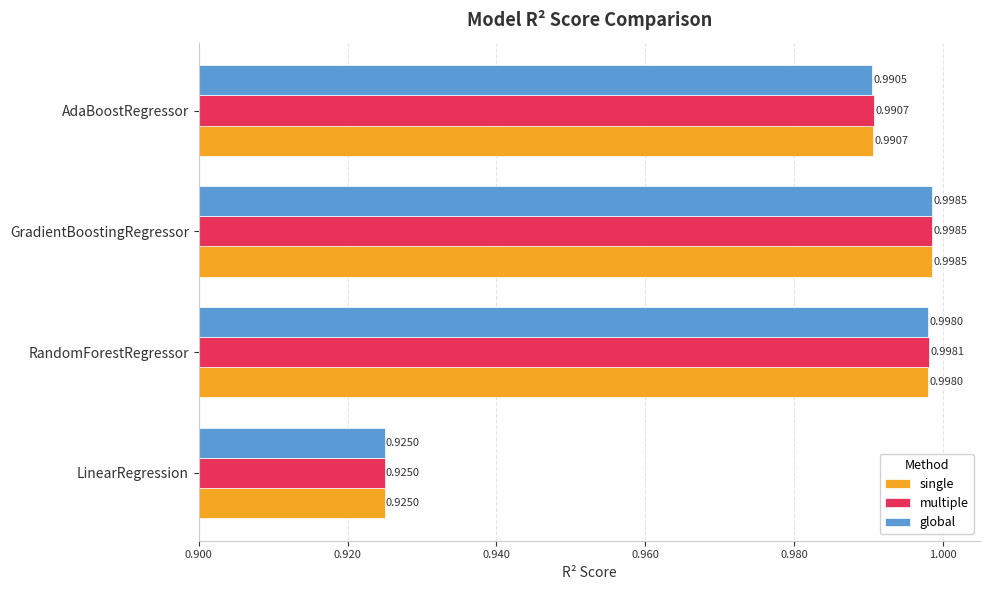

At which label is global closest to 0?

LinearRegression